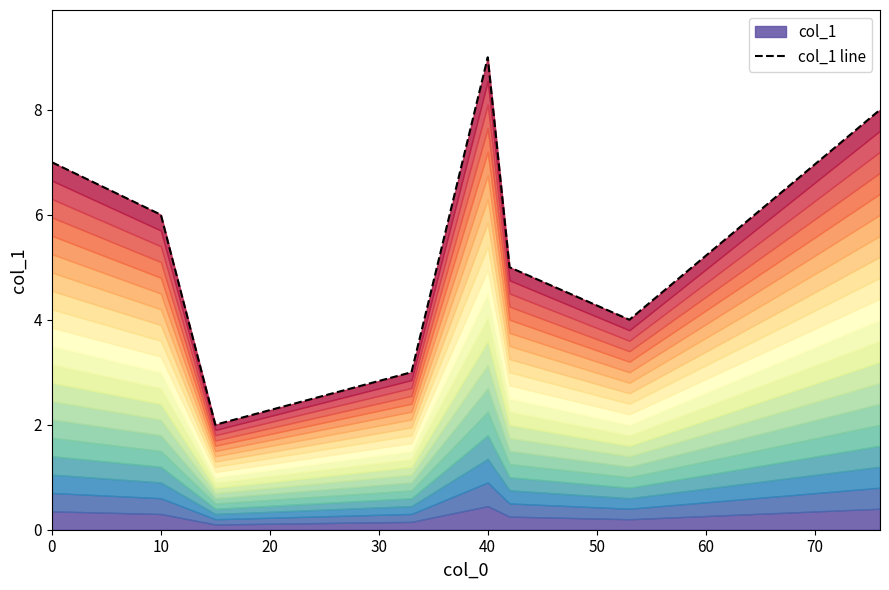

Where is the first local maximum?

40